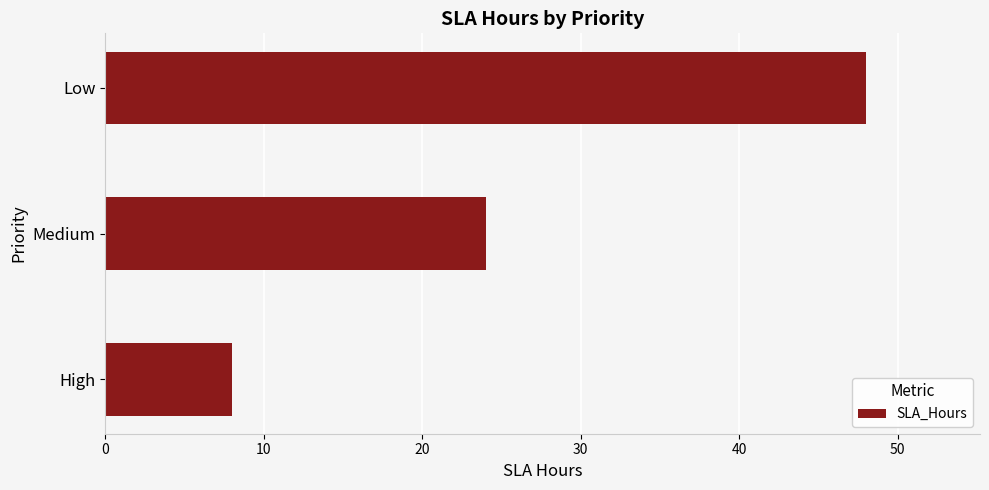

At which label is the value closest to 28?

Medium